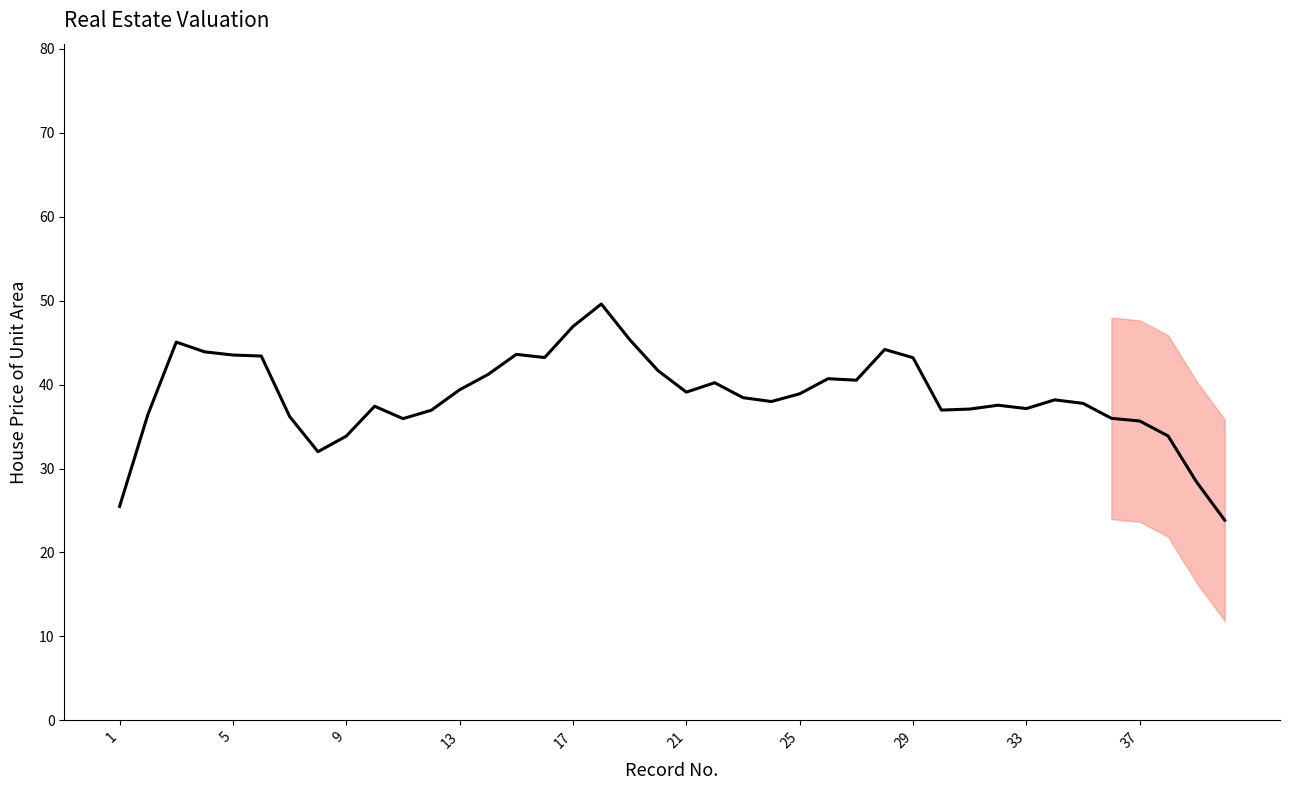

What is the difference between the maximum and minimum values?

25.8